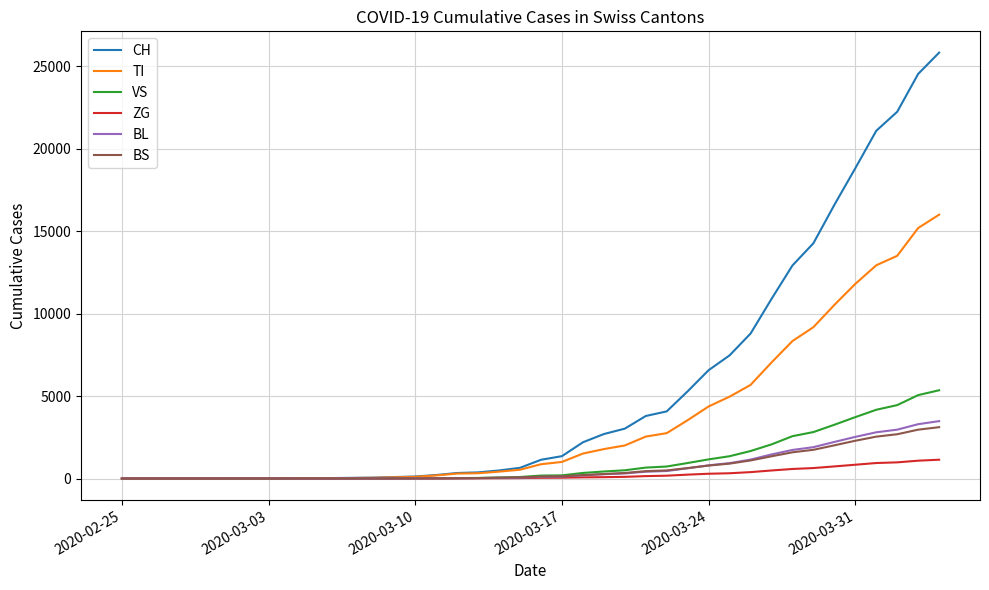

What is the maximum value shown in the chart?

25841